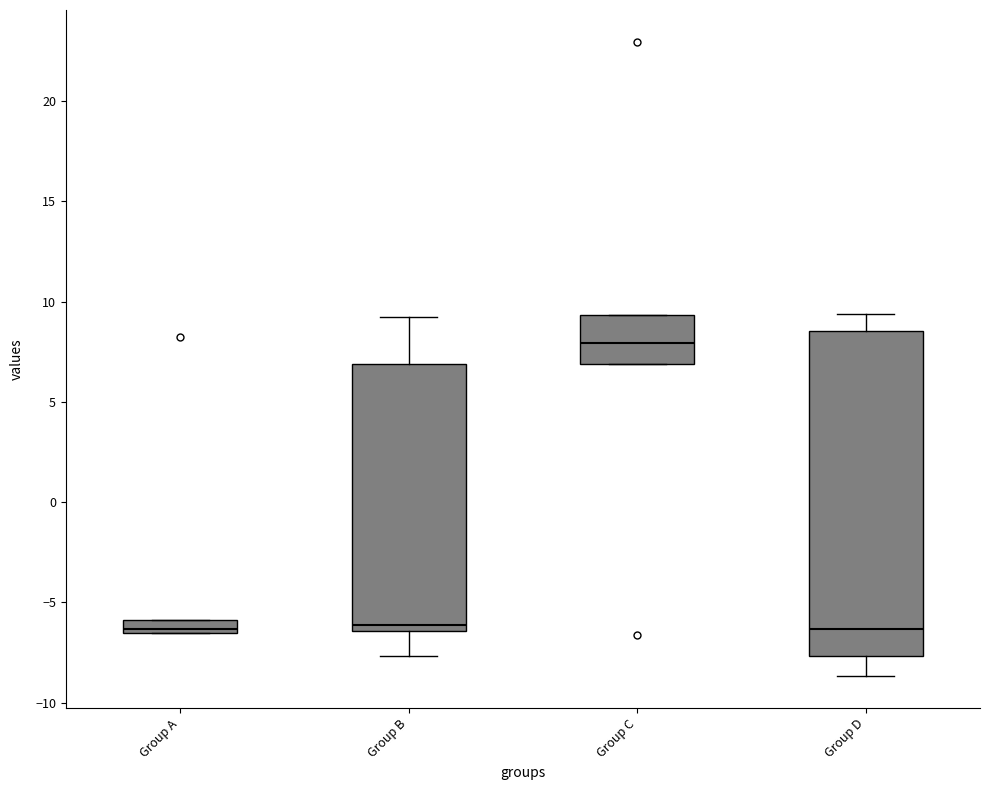

Comparing the boxes themselves (not the whiskers), which one is the tallest?

Group D